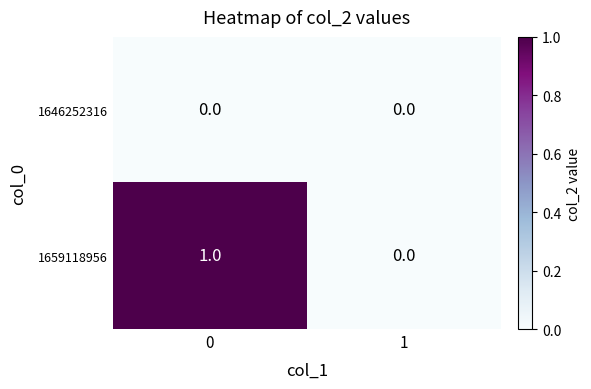

How many data points does each series have?

2